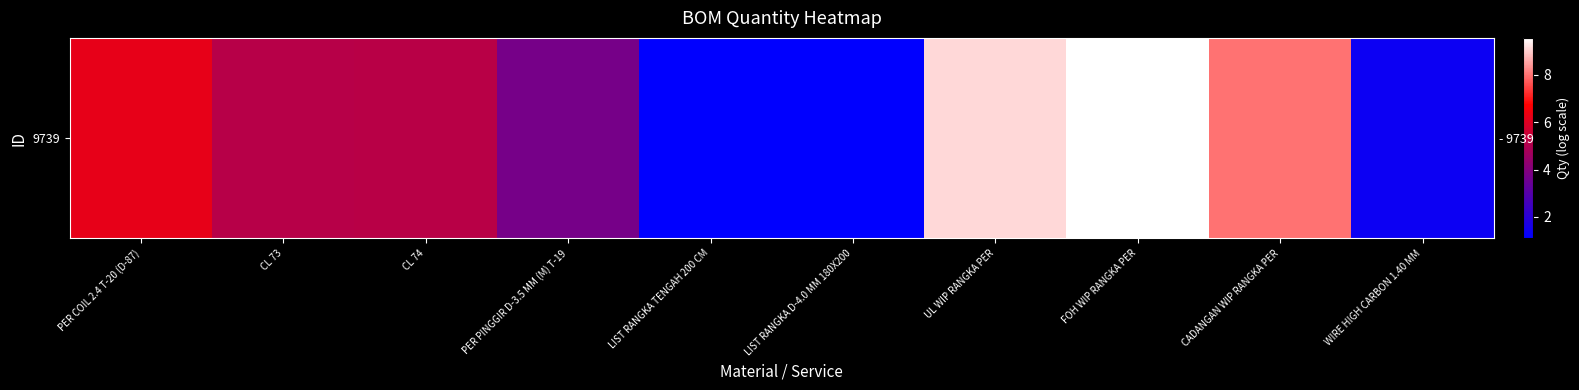

What is the smallest value displayed?

1.1